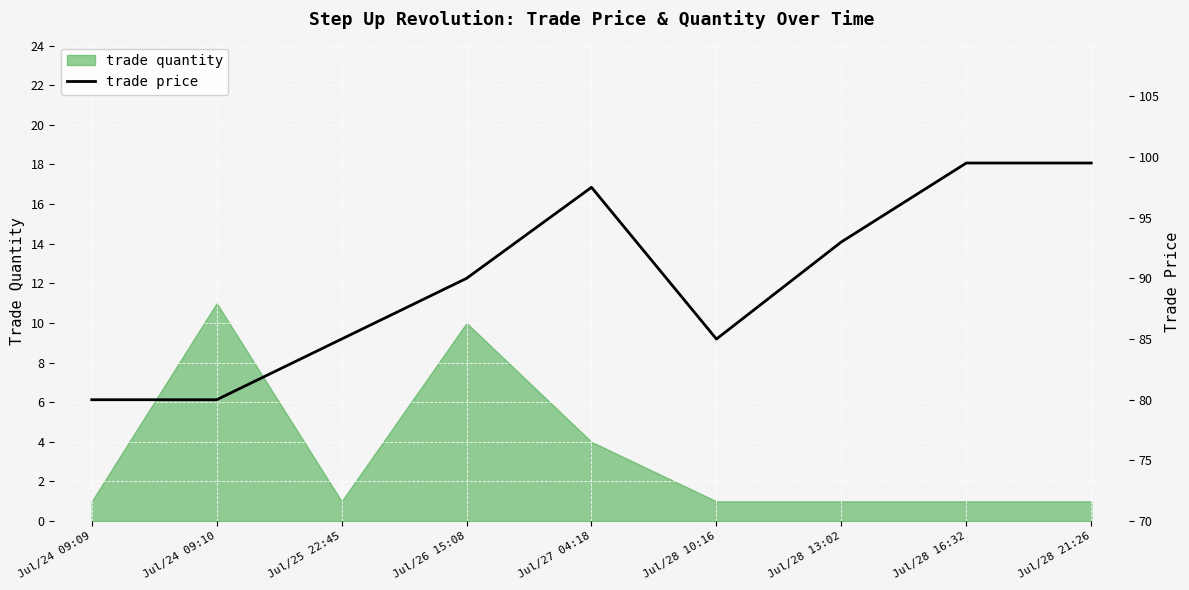

Is it true that the value at Jul/28 10:16 is 132.7?

False